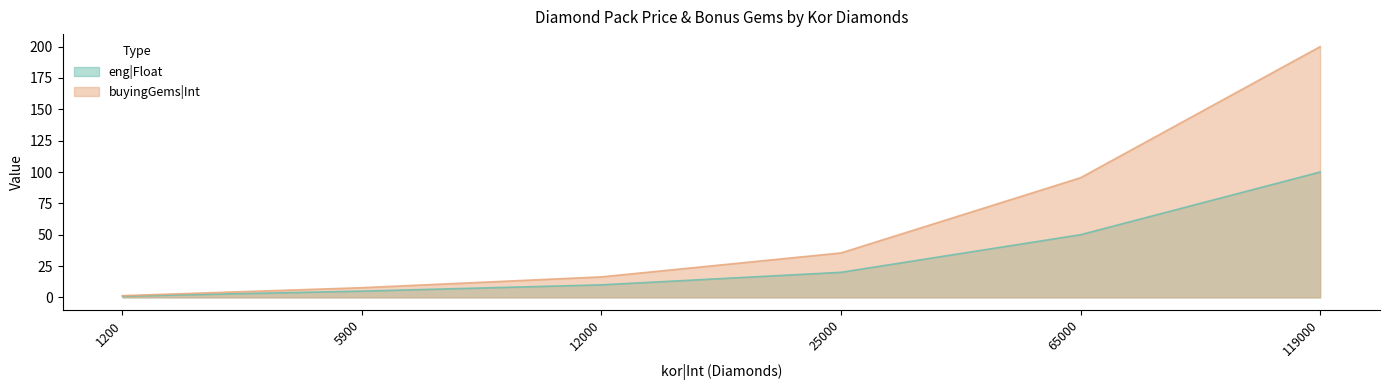

Rank the series at 12000 from highest to lowest value.

buyingGems|Int, eng|Float